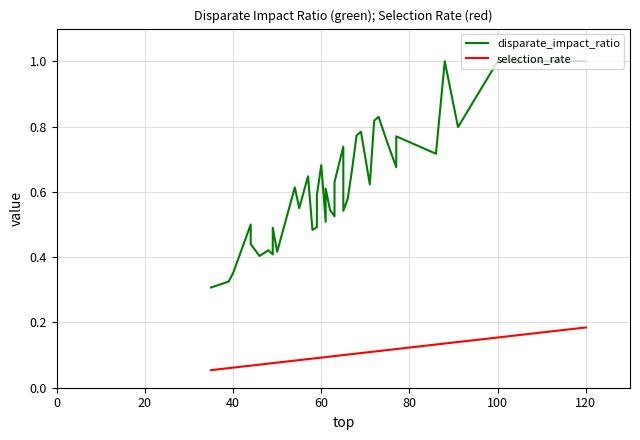

What is the average value of the selection_rate series?

0.1